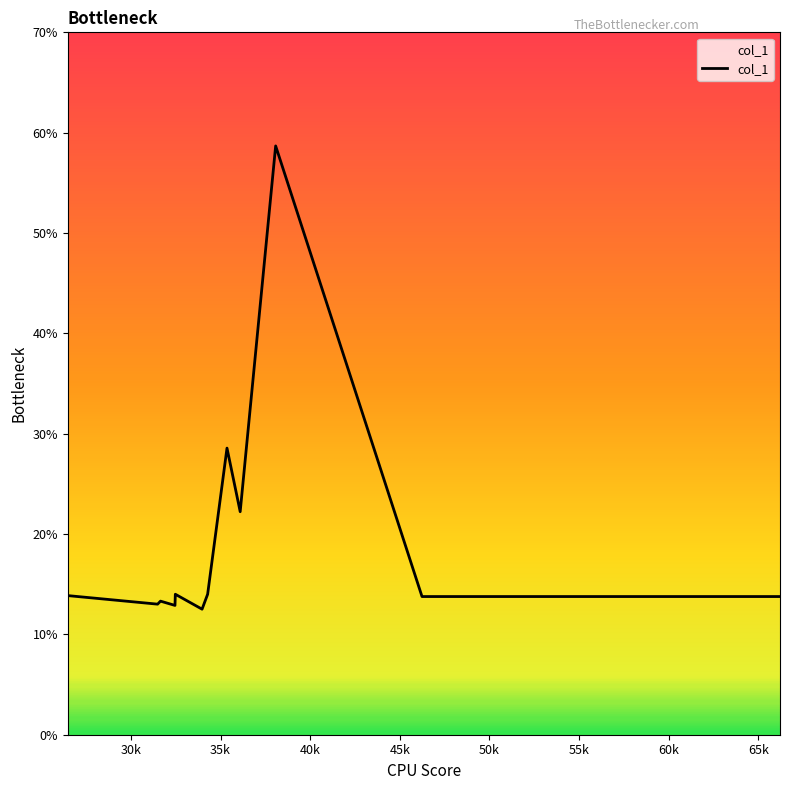

What is the difference between the maximum and minimum values?

46.2